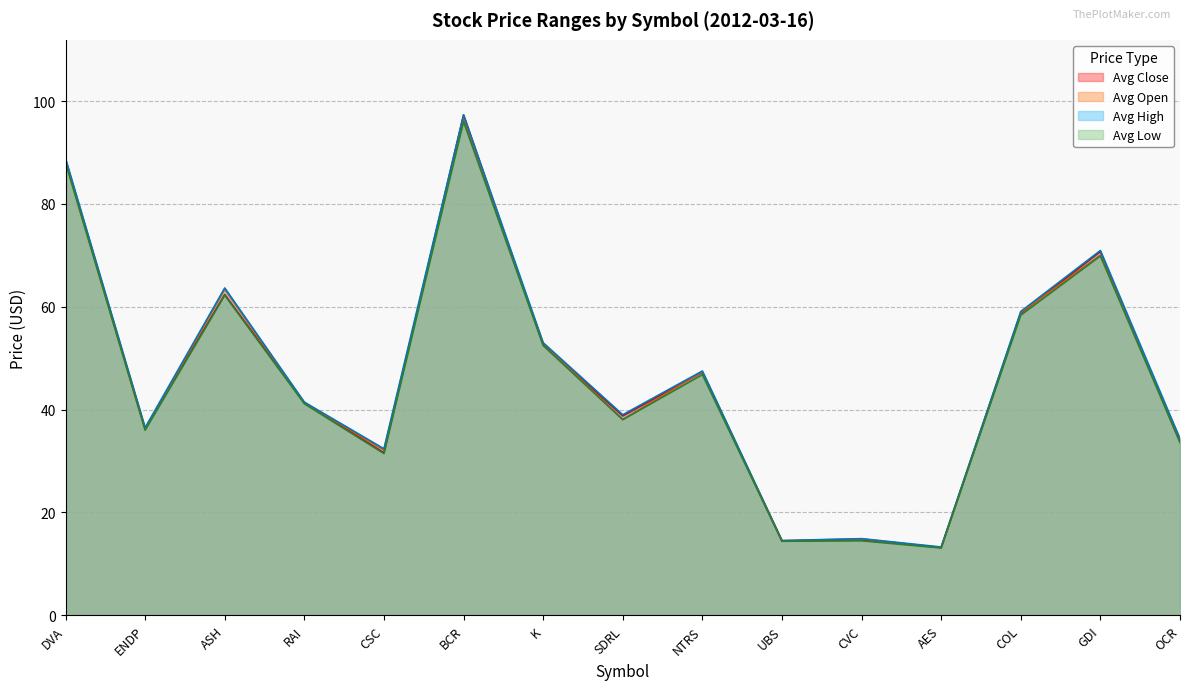

Does the chart have visible grid lines?

Yes